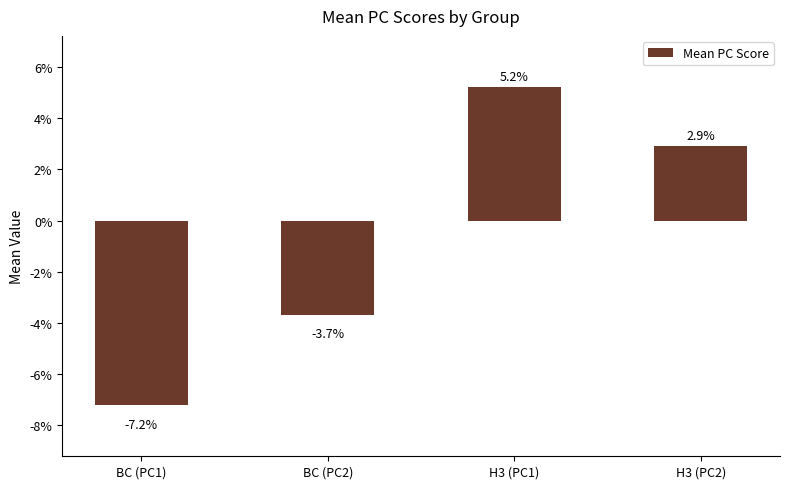

What is the average value?

-0.7